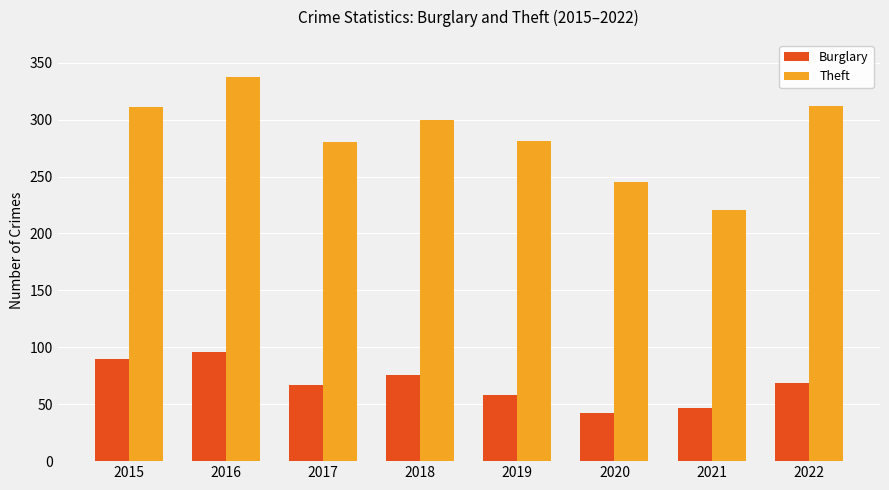

Which series has the largest range (max minus min)?

Theft